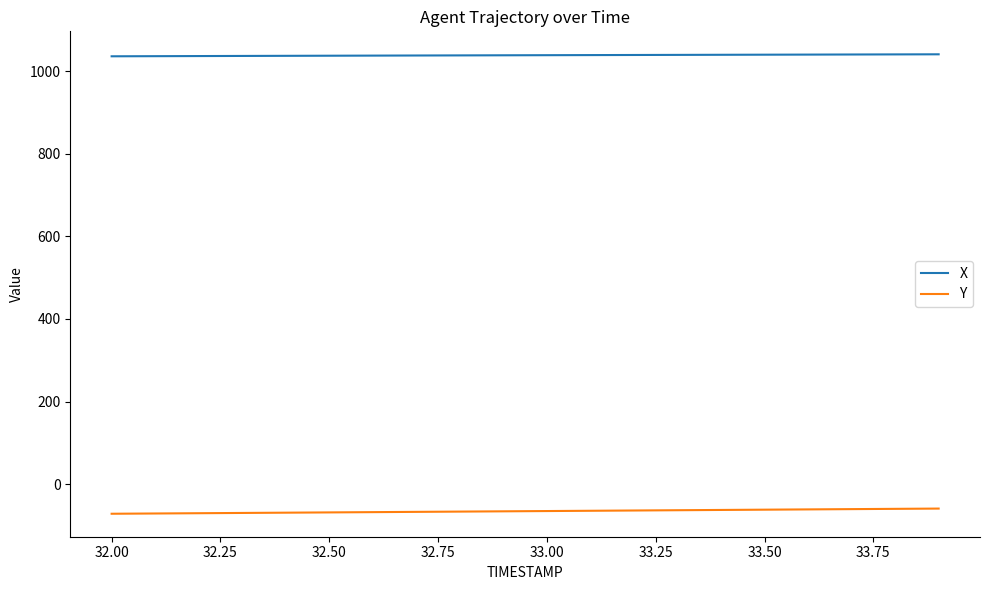

What is the lowest value of the Y series?

-71.7